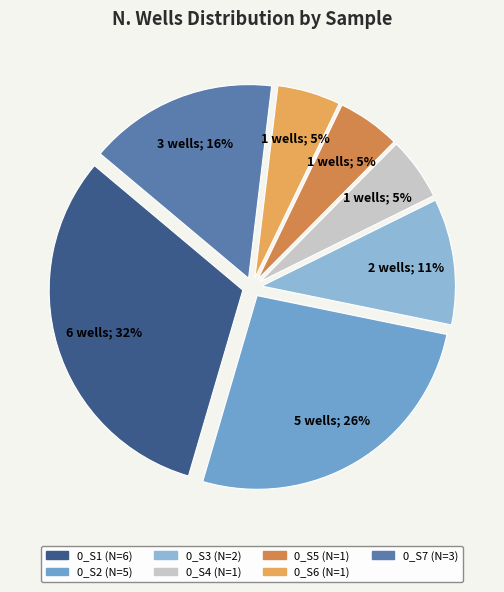

What is the total percentage of 0_S4 (N=1) and 0_S1 (N=6)?

36.8%